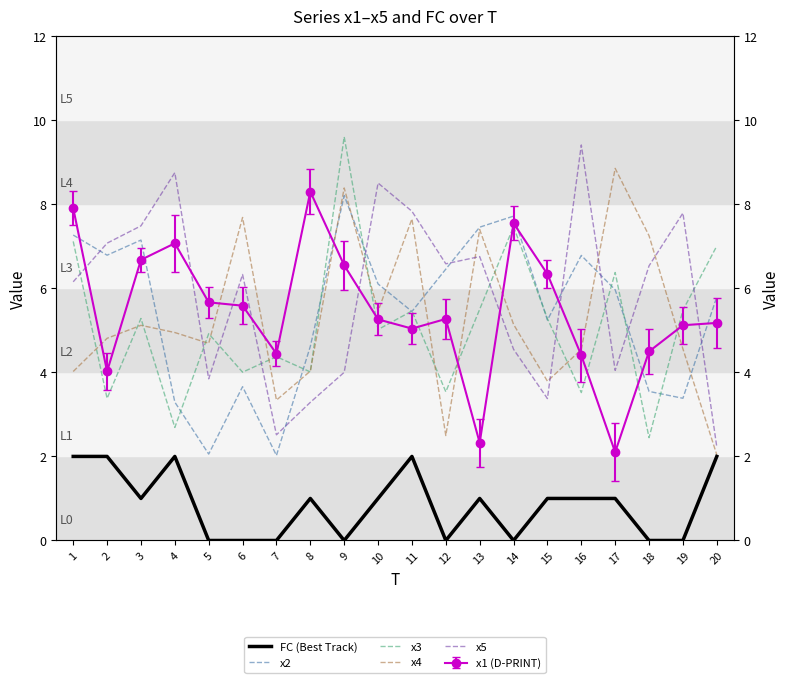

The FC (Best Track) series shows 1.0 at 6. True or false?

False